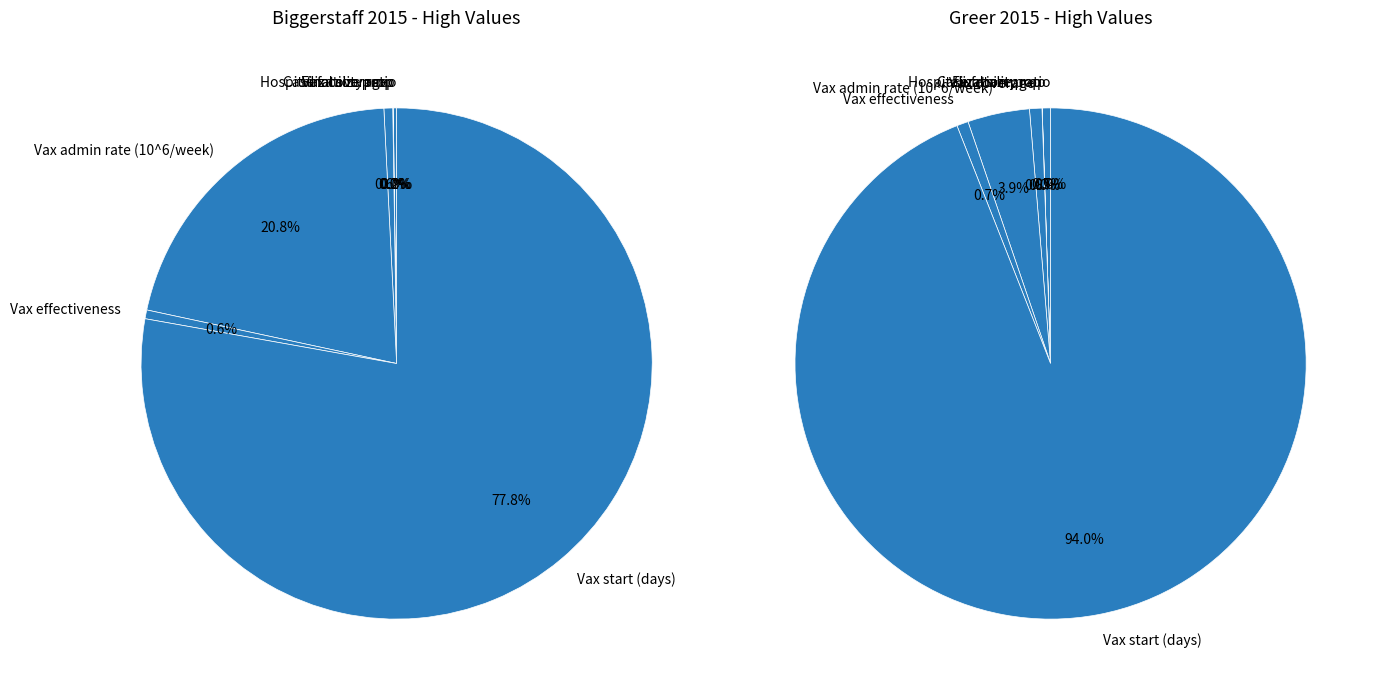

The Vax coverage slice represents 10% of the pie. True or false?

False